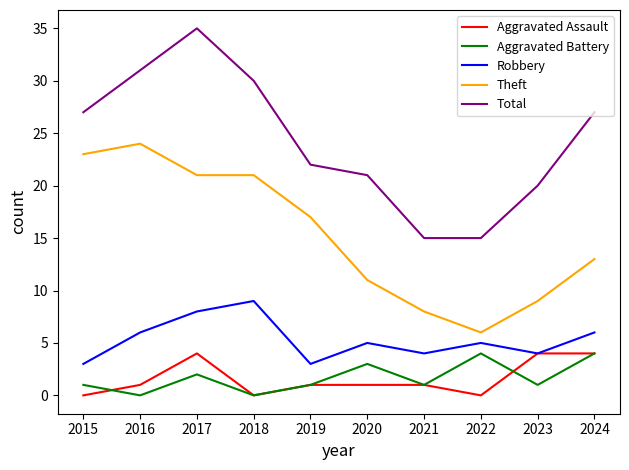

What is the spread (max minus min) of values at 2023?

19